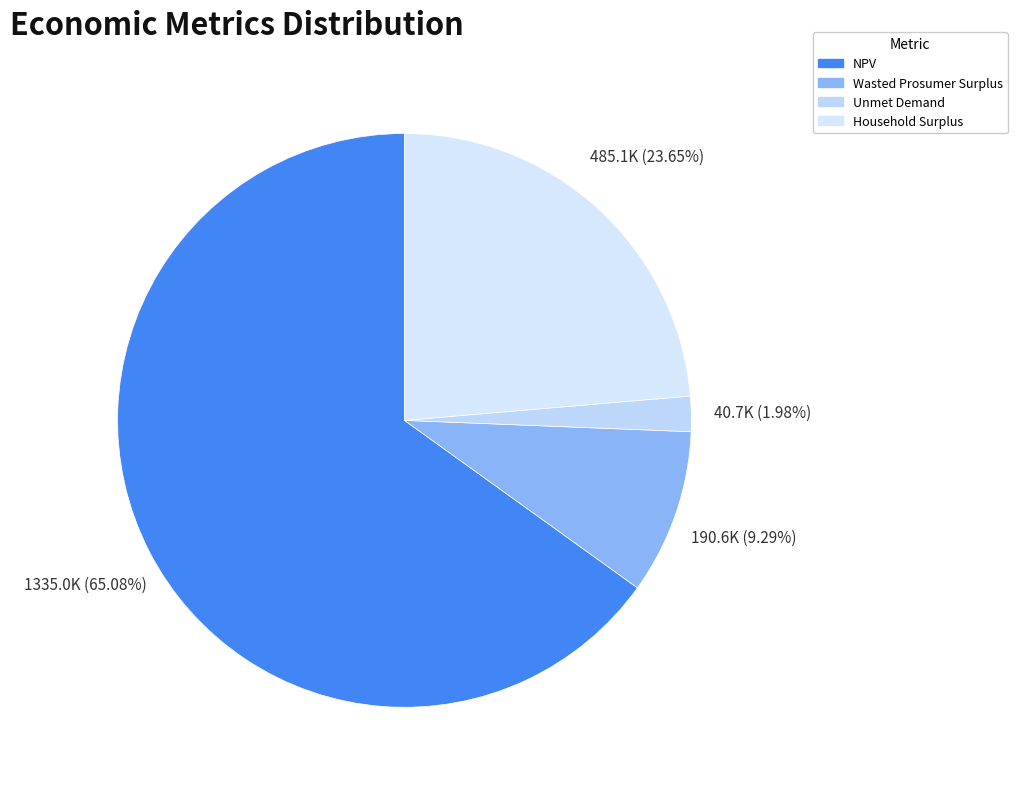

Does any single category account for the majority?

Yes